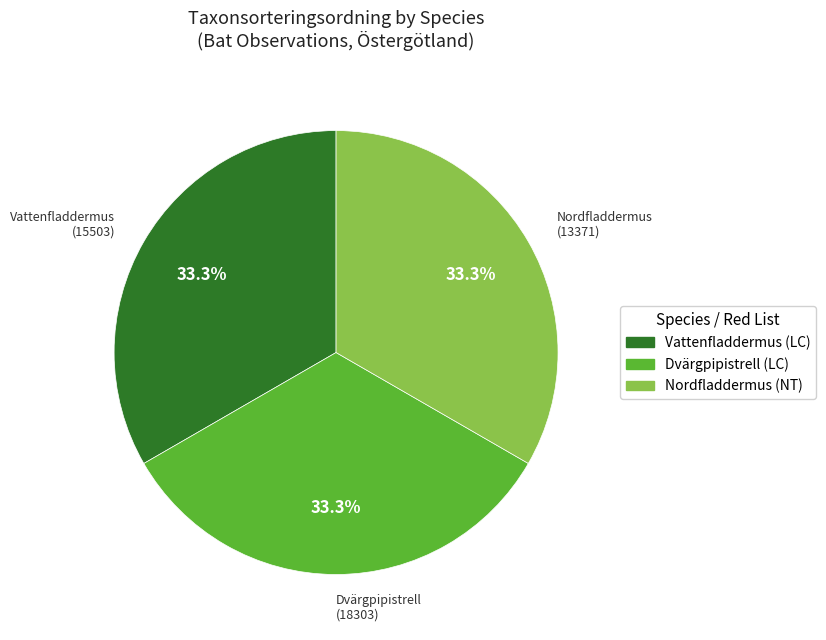

Do Dvärgpipistrell (LC) and Vattenfladdermus (LC) together represent more than half of the pie?

Yes